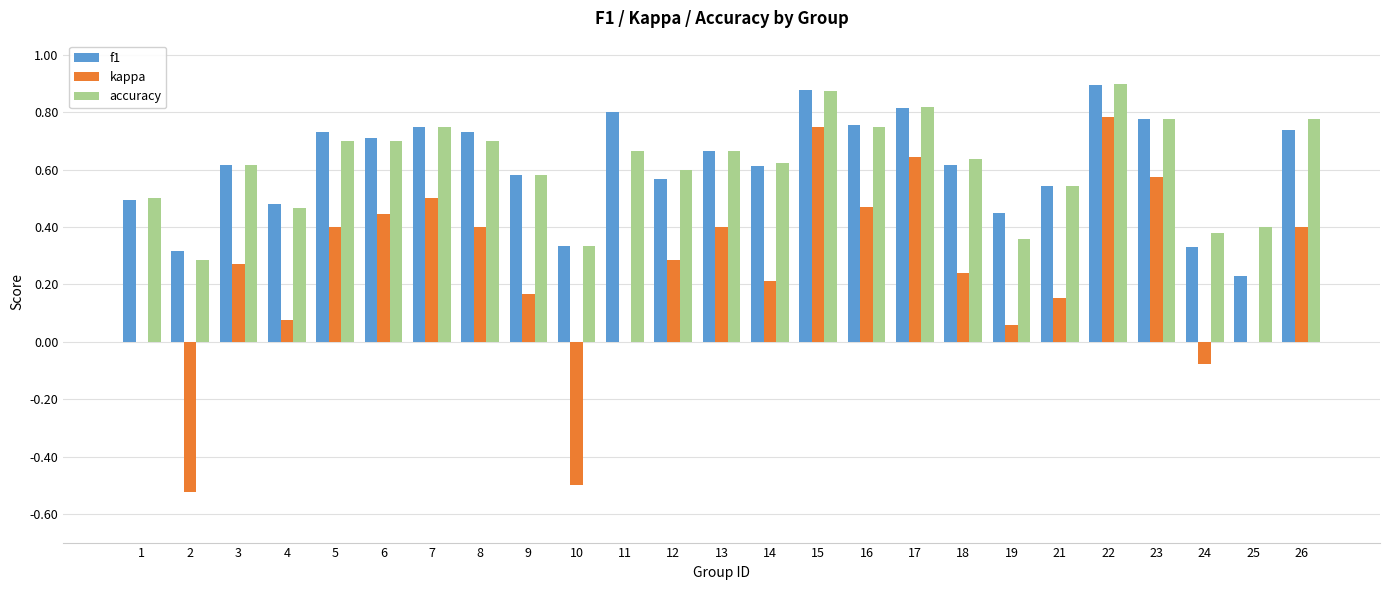

The value of f1 at 19 is 0.5. True or false?

True